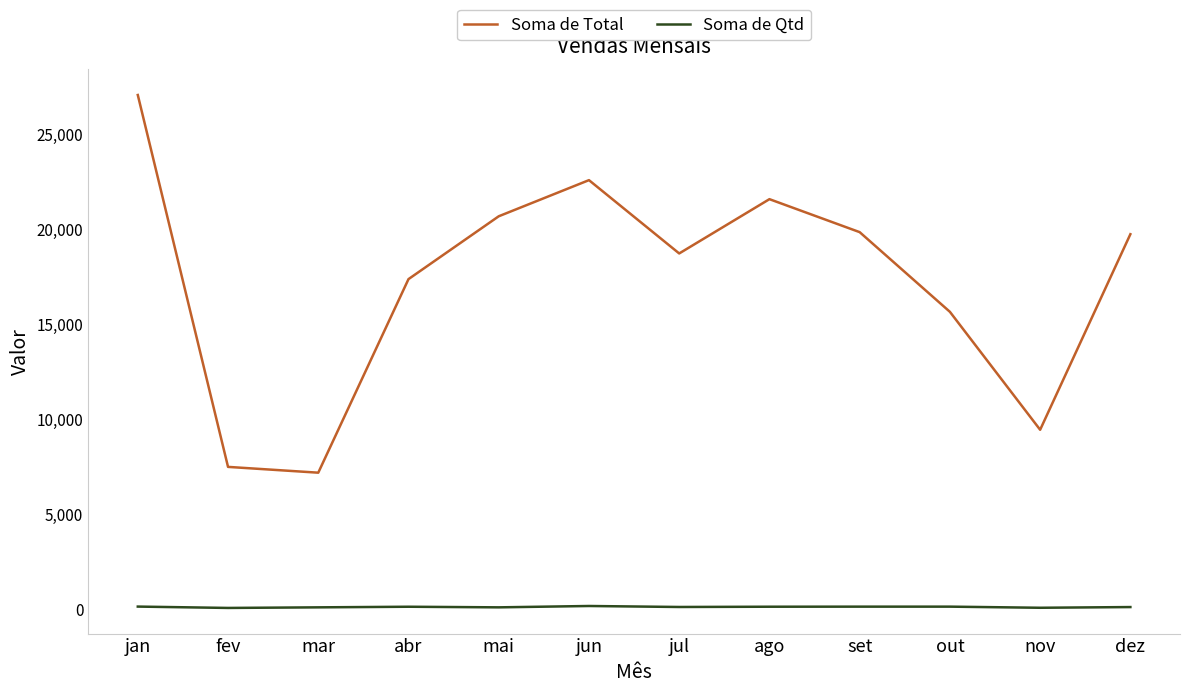

Which series has the largest total across all categories?

Soma de Total